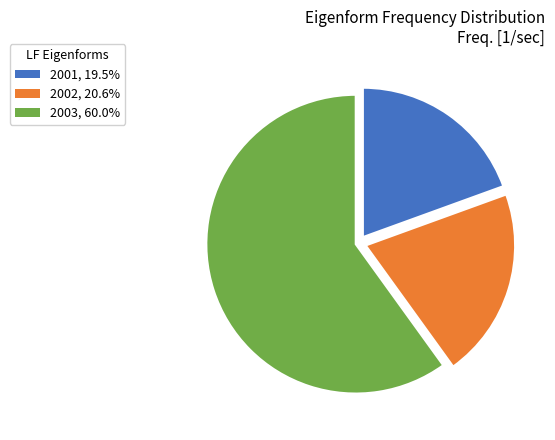

True or false: 2001 accounts for 19% of the total.

True